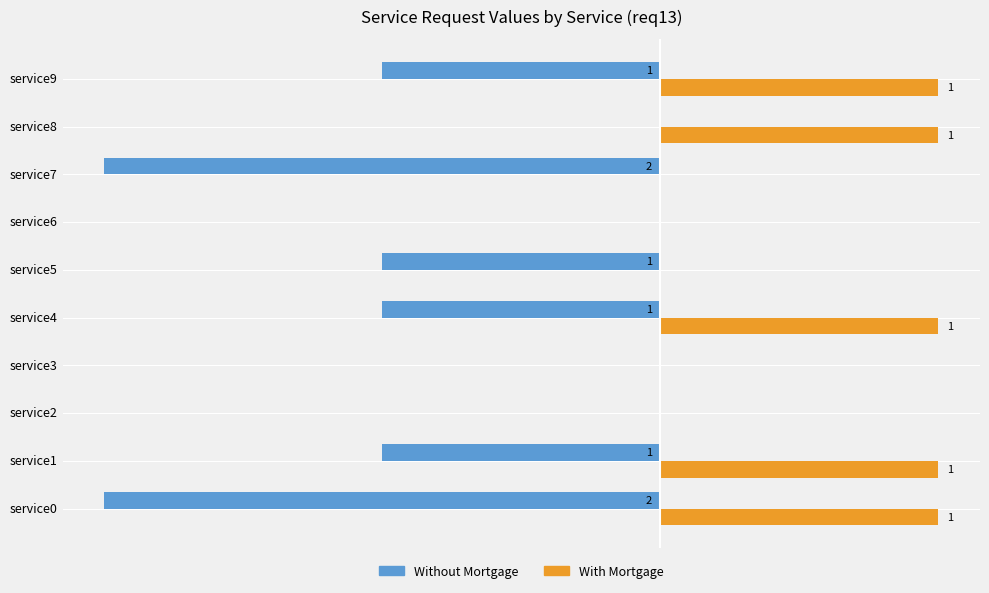

Is the value of Without Mortgage at service2 greater than the value of With Mortgage at service8?

No